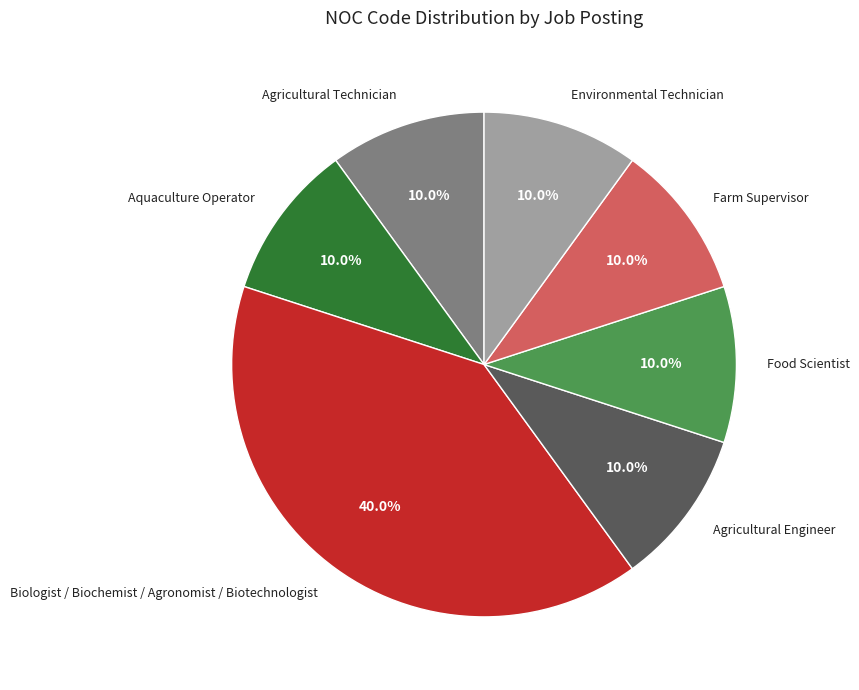

Count the number of slices in the pie.

7